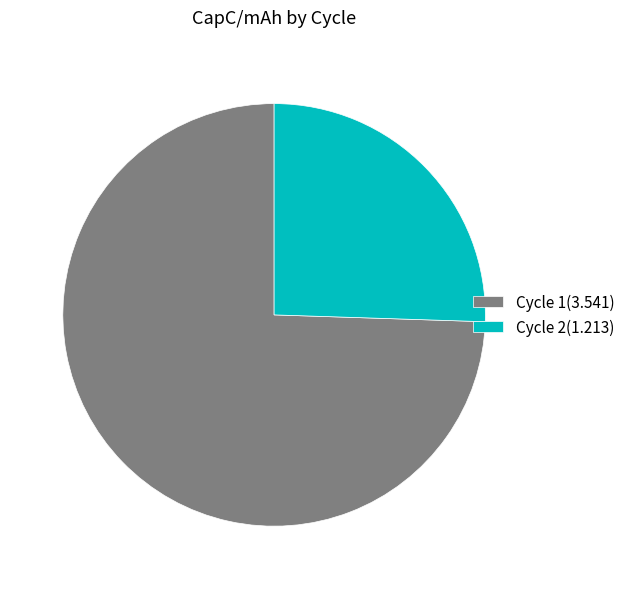

Is it true that Cycle 1(3.541) is 62% of the pie?

False